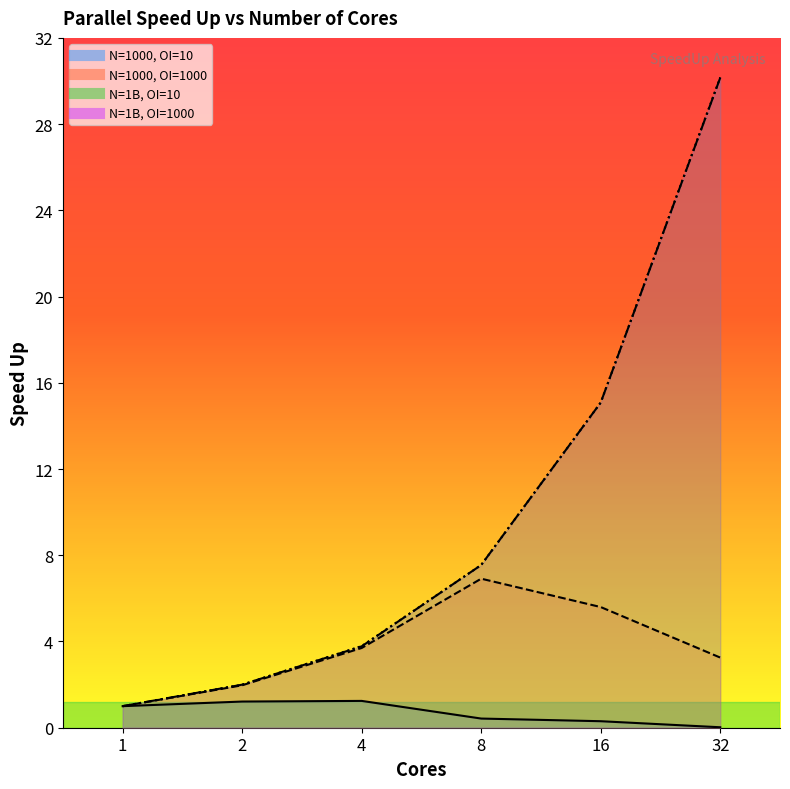

Between 32 and 4, which is larger?

4